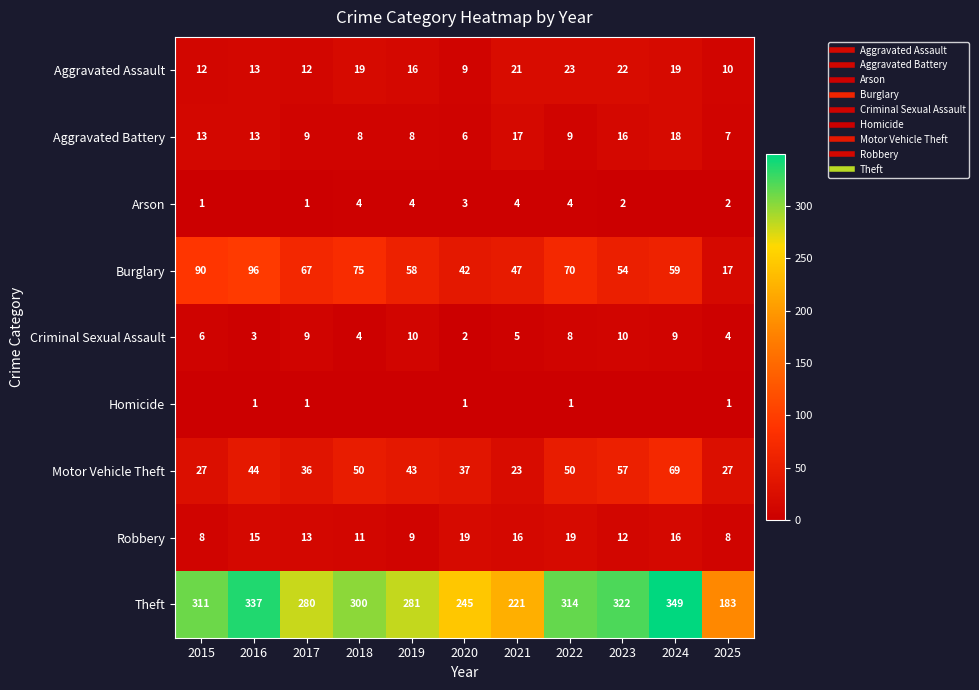

What is the sum of the Robbery values at 2019 and 2018?

20